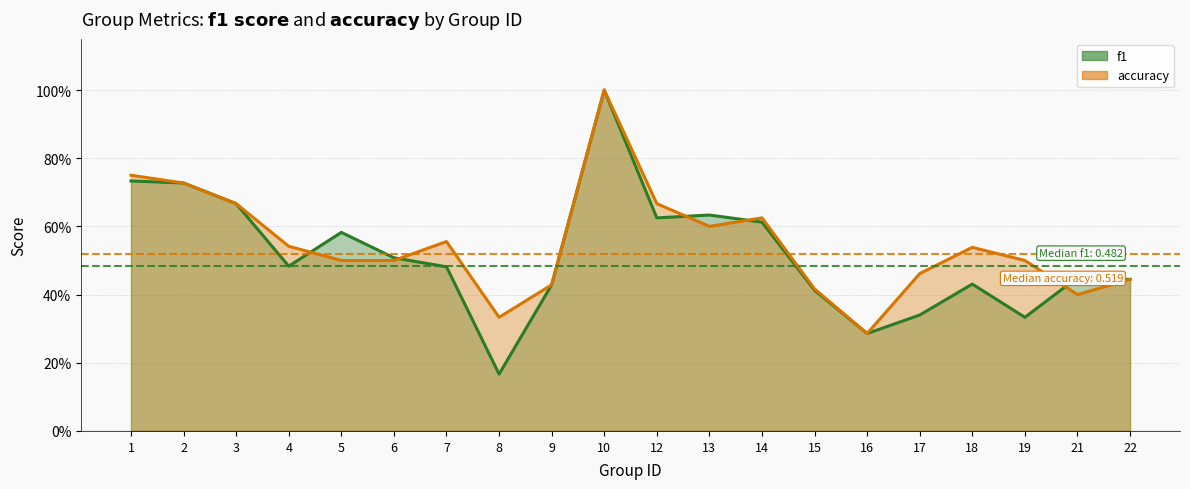

At 7, list the series in order from largest to smallest.

accuracy, f1